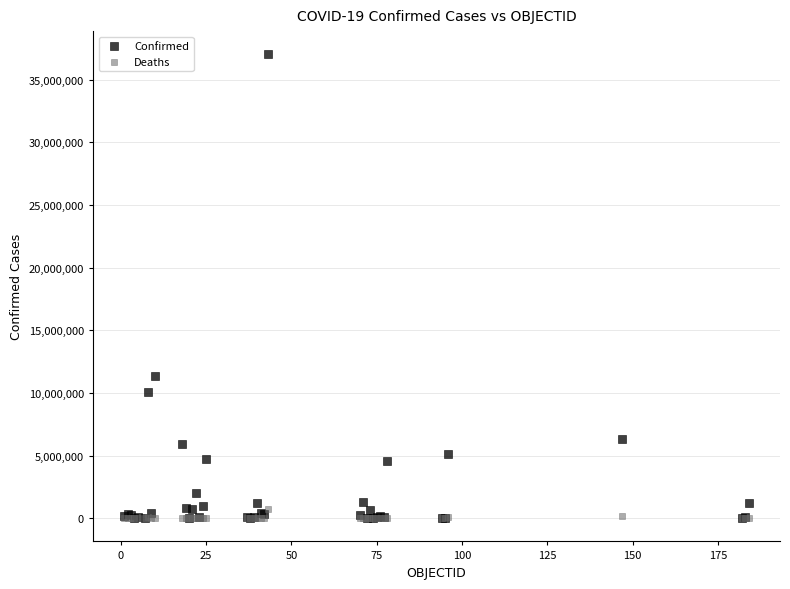

Across all series, what Y value is closest to 18510276?

11366361